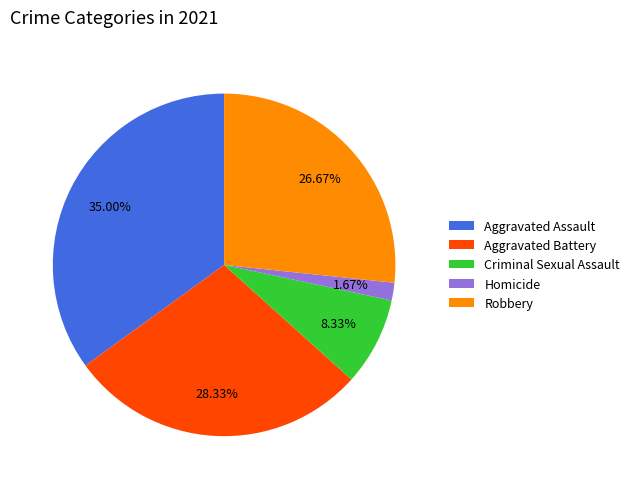

Is Criminal Sexual Assault the majority of the pie?

No